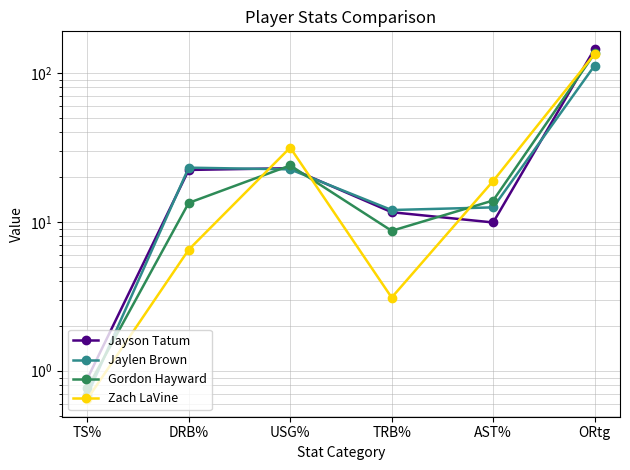

Is this an area chart (filled region under the line)?

No